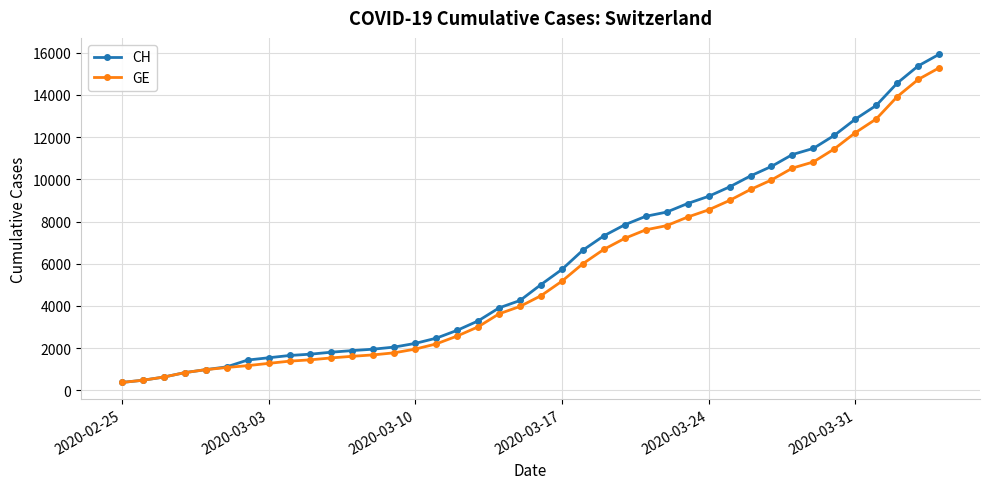

What is the difference between the maximum and minimum values in the CH series?

15551